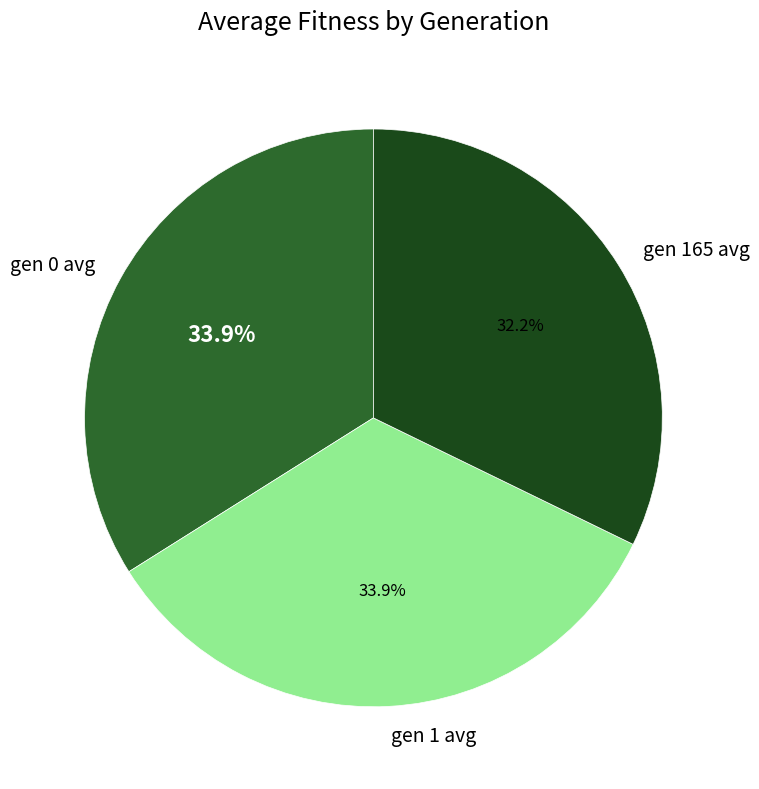

Which has a higher value, gen 165 avg or gen 1 avg?

gen 1 avg